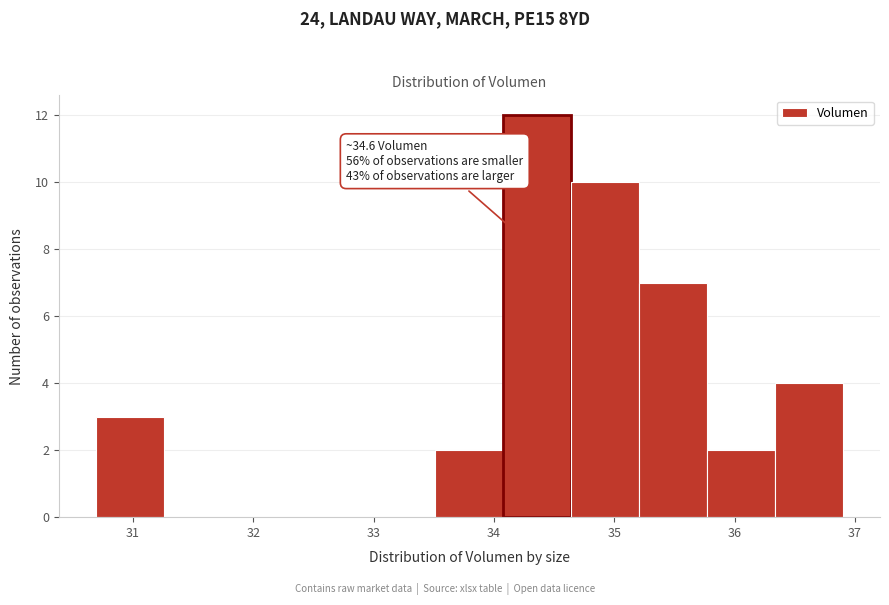

Over which range of the x-axis is the bar tallest?

34.1 to 34.6